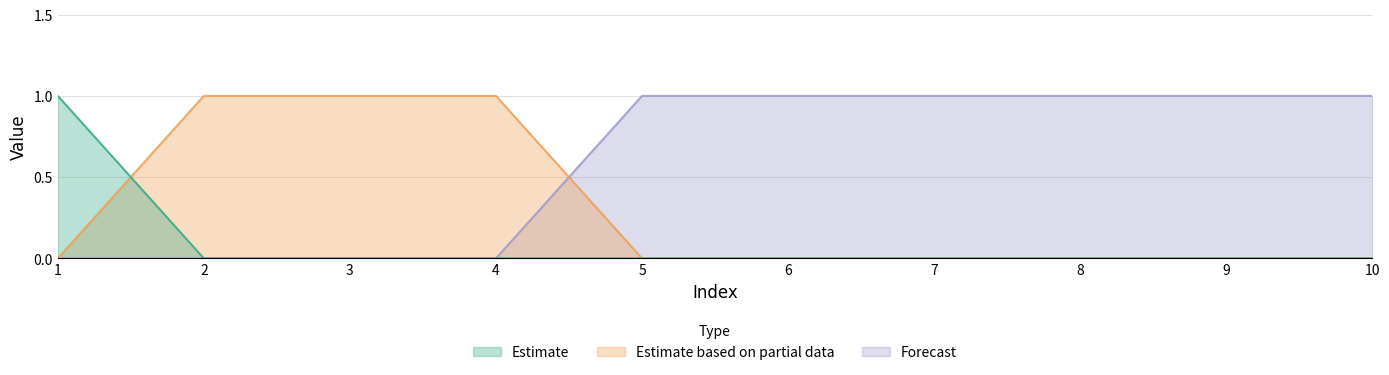

Reading left to right, extract all data points from this chart.

col_1: 1	0	0	0	0	0	0	0	0	0
col_2: 0	1	1	1	0	0	0	0	0	0
col_3: 0	0	0	0	1	1	1	1	1	1